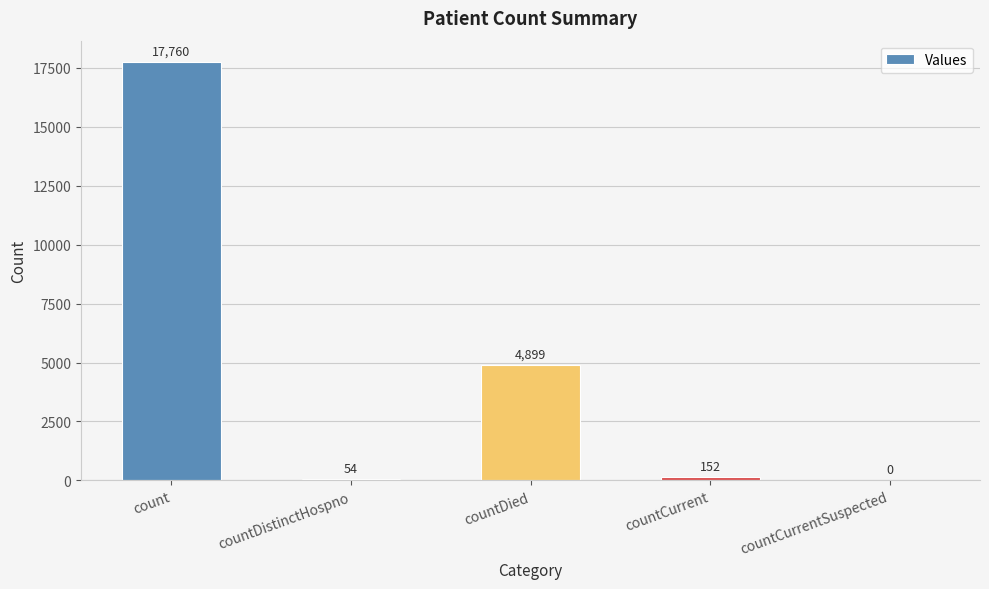

Where is the data nearest to the value 8880?

countDied